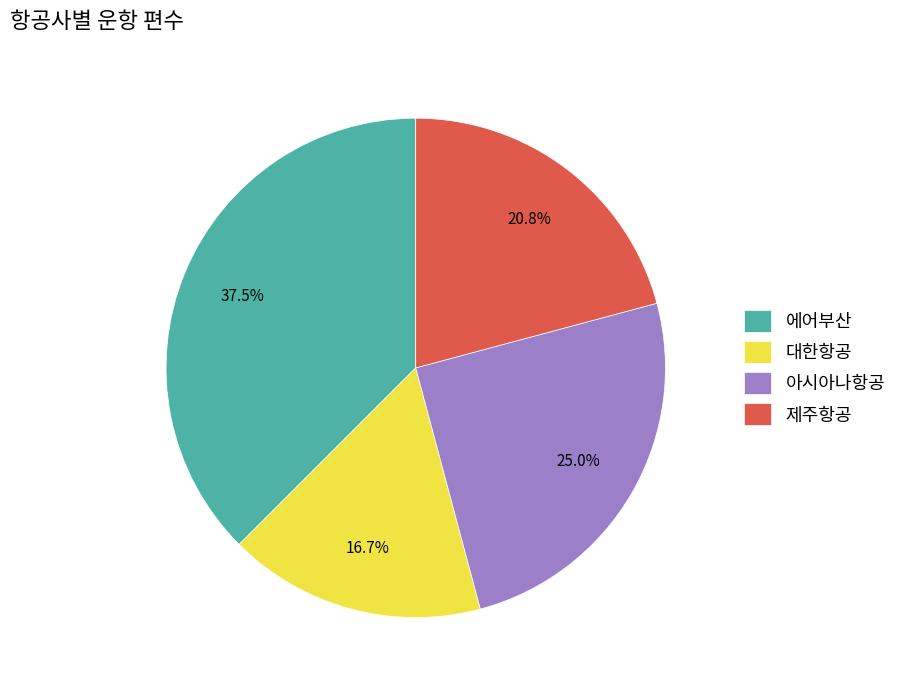

Which slice is the smallest?

대한항공